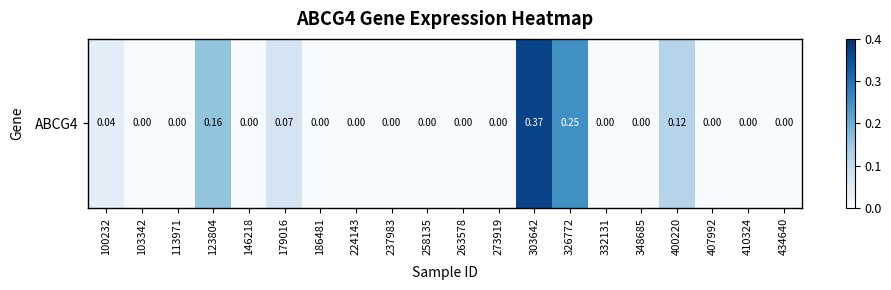

Reading left to right, extract all data points from this chart.

100232=0.0	103342=0.0	113971=0.0	123804=0.2	146218=0.0	179016=0.1	186481=0.0	224143=0.0	237983=0.0	258135=0.0	263578=0.0	273919=0.0	303642=0.4	326772=0.2	332131=0.0	348685=0.0	400220=0.1	407992=0.0	410324=0.0	434640=0.0